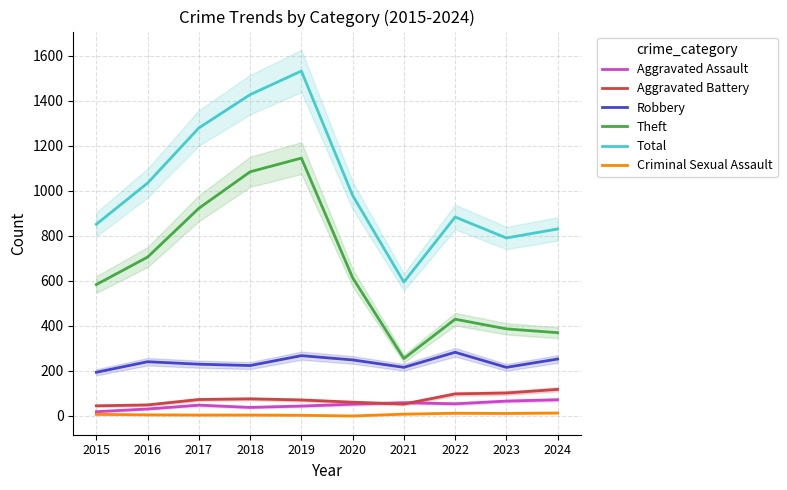

What is the difference between the maximum and minimum values in the Total series?

938